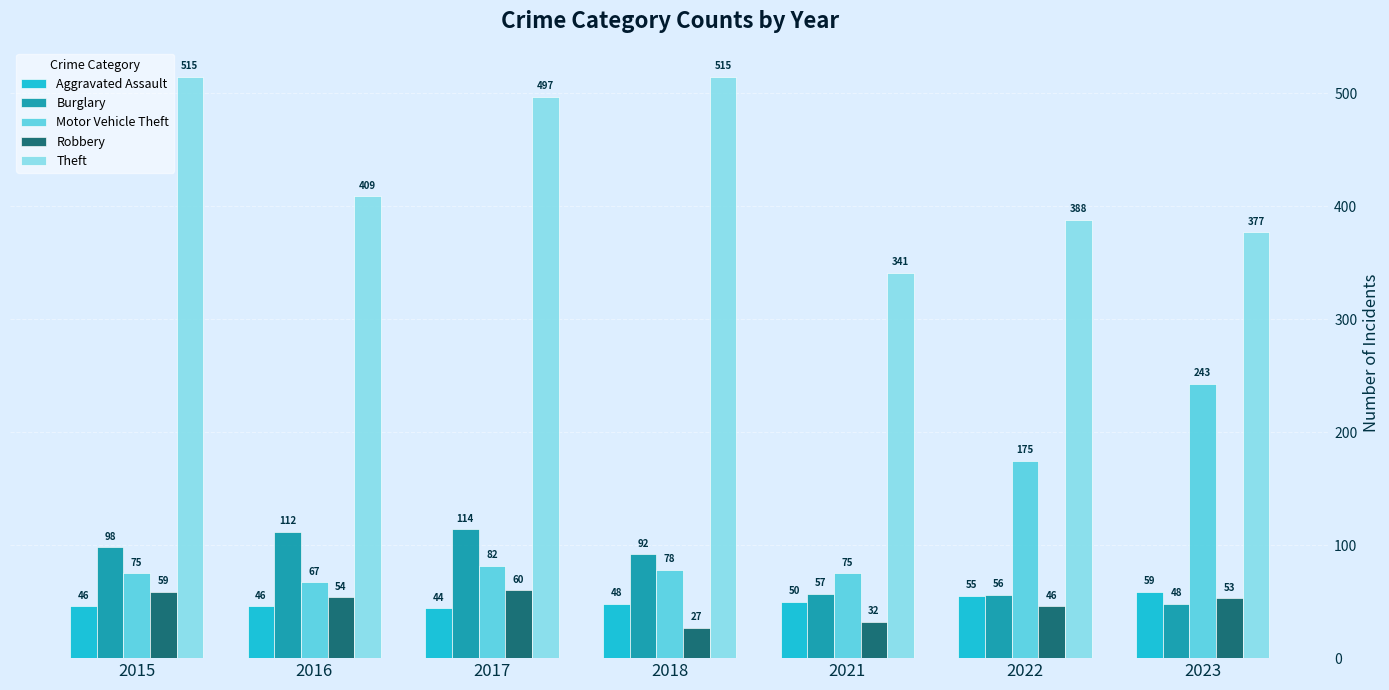

Reading left to right, extract all data points from this chart.

Aggravated Assault: 46	46	44	48	50	55	59
Burglary: 98	112	114	92	57	56	48
Motor Vehicle Theft: 75	67	82	78	75	175	243
Robbery: 59	54	60	27	32	46	53
Theft: 515	409	497	515	341	388	377